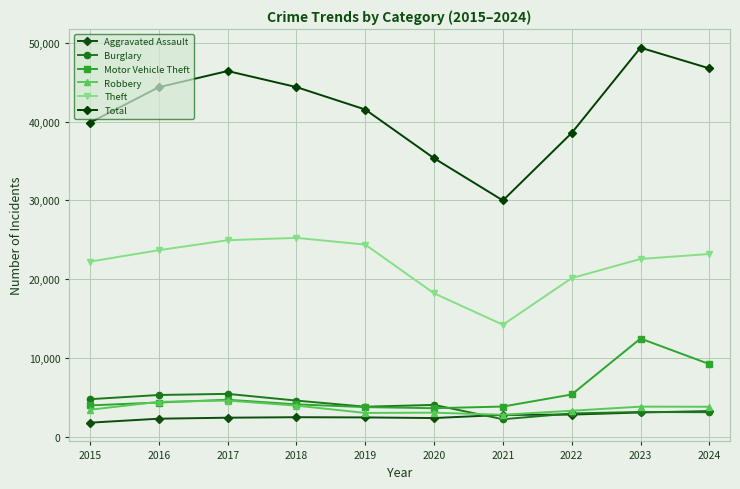

What is the spread (max minus min) of values at 2019?

39104